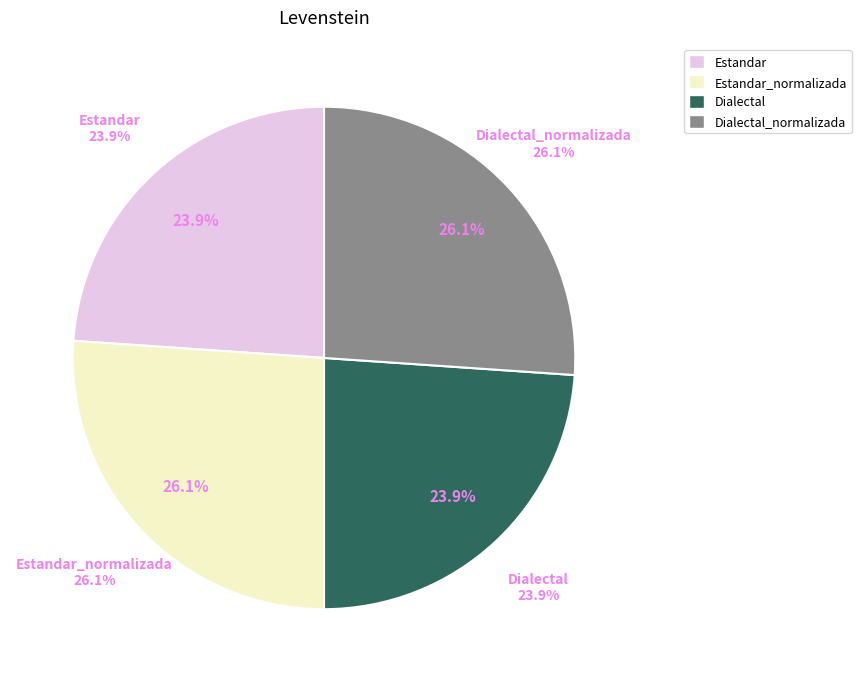

To the nearest percent, what percentage of the pie is Estandar_normalizada?

26%